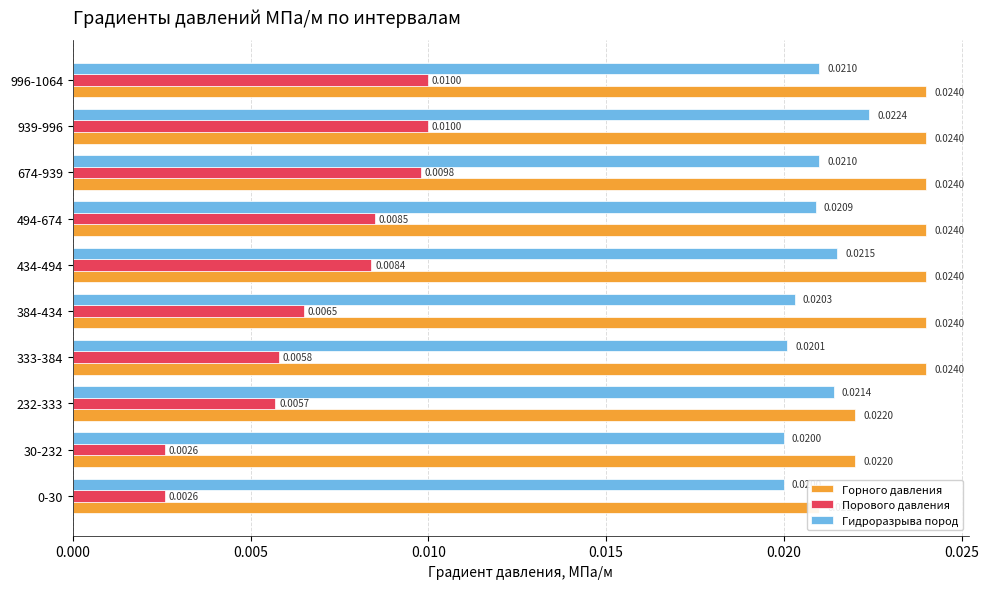

Is the value of Порового давления at 333-384 greater than the value of Гидроразрыва пород at 0-30?

No